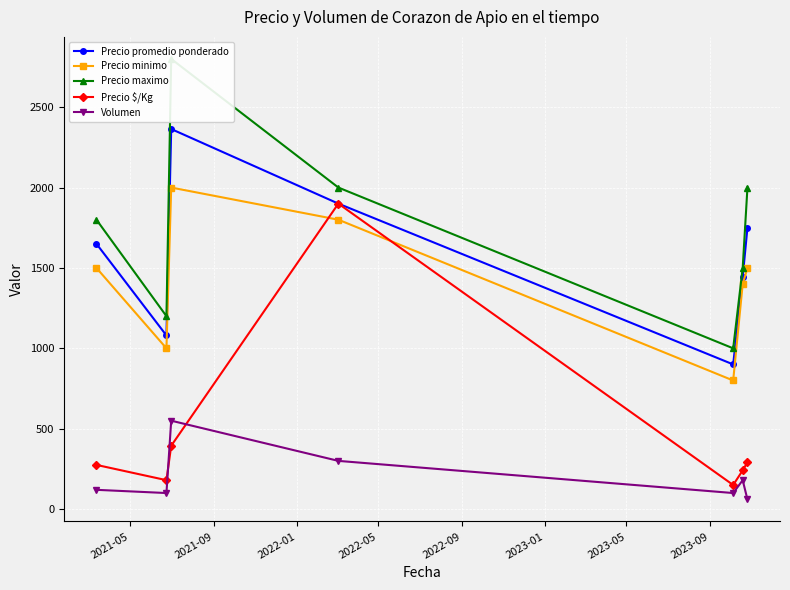

How many interior local valleys does the Precio minimo series have?

2